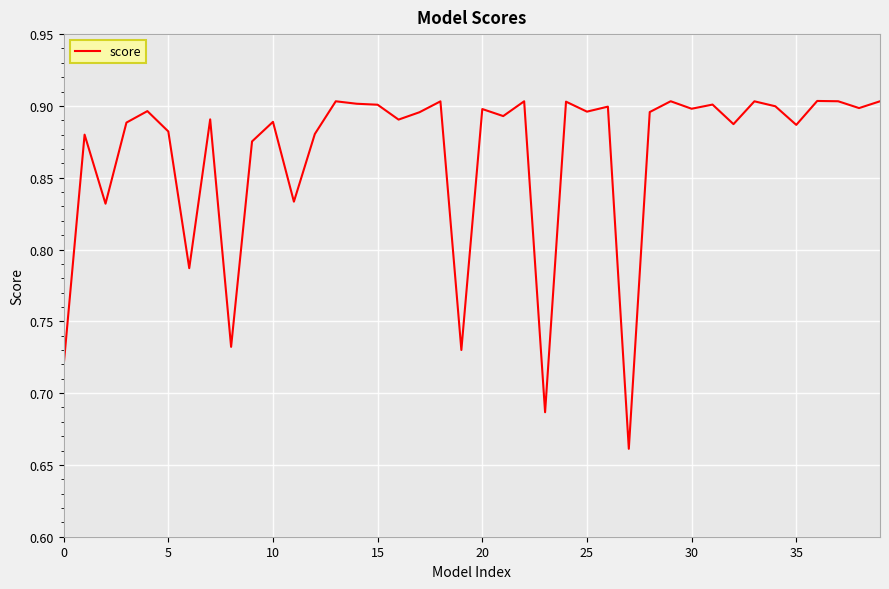

What is the greatest value displayed?

0.9